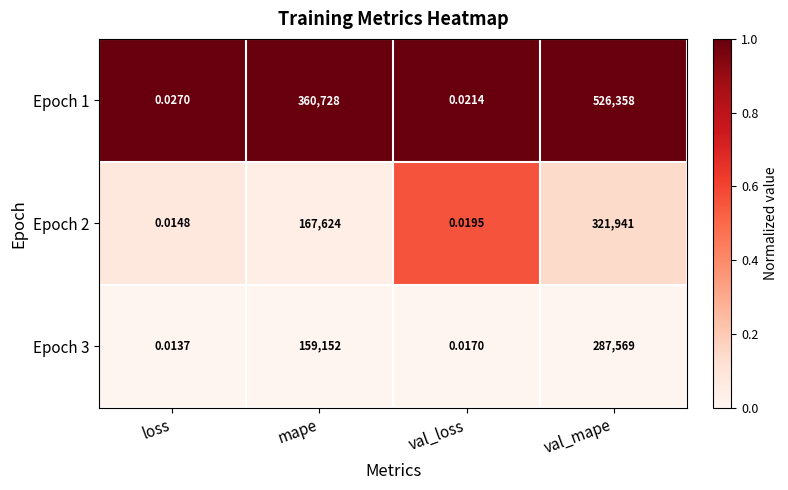

At which label does Epoch 2 reach its minimum?

loss